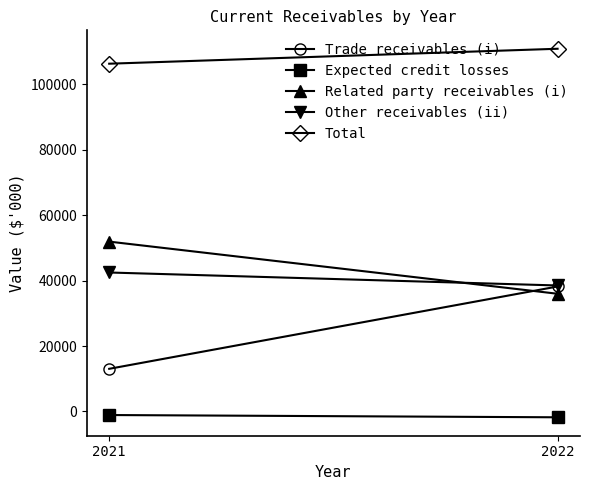

What is the maximum value shown in the chart?

110908